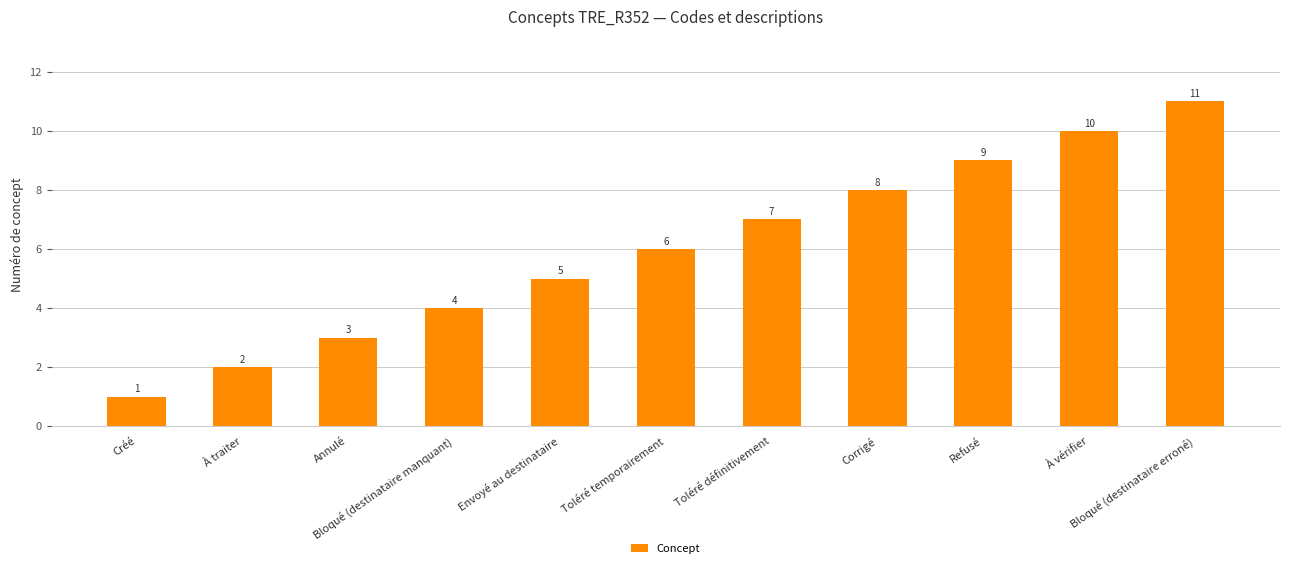

How many distinct data groups are displayed?

1